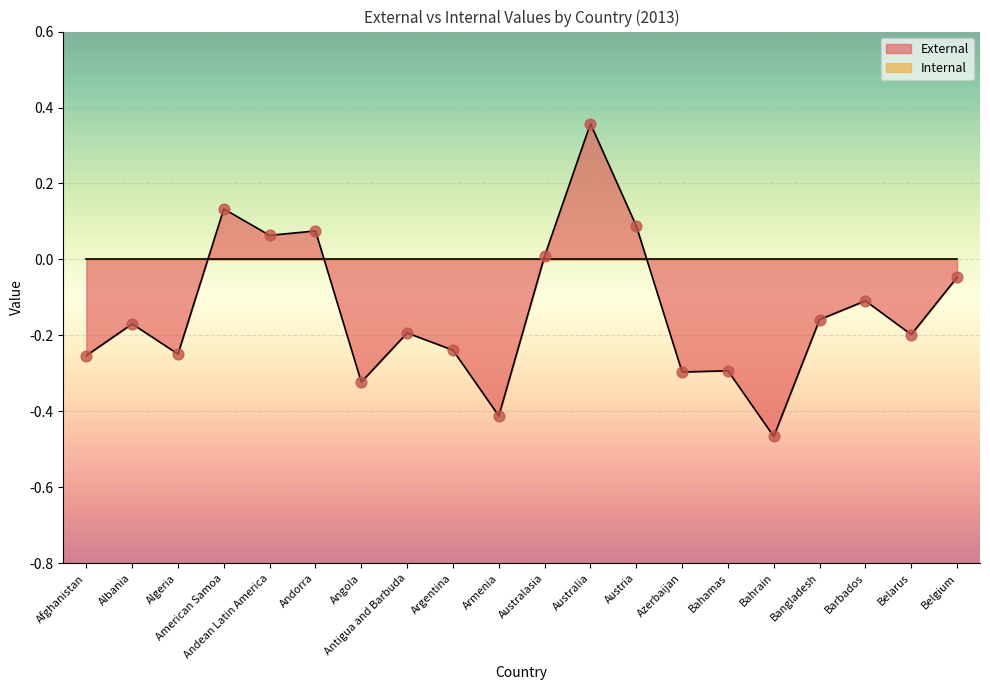

Between Bangladesh and Armenia, which is larger?

Bangladesh